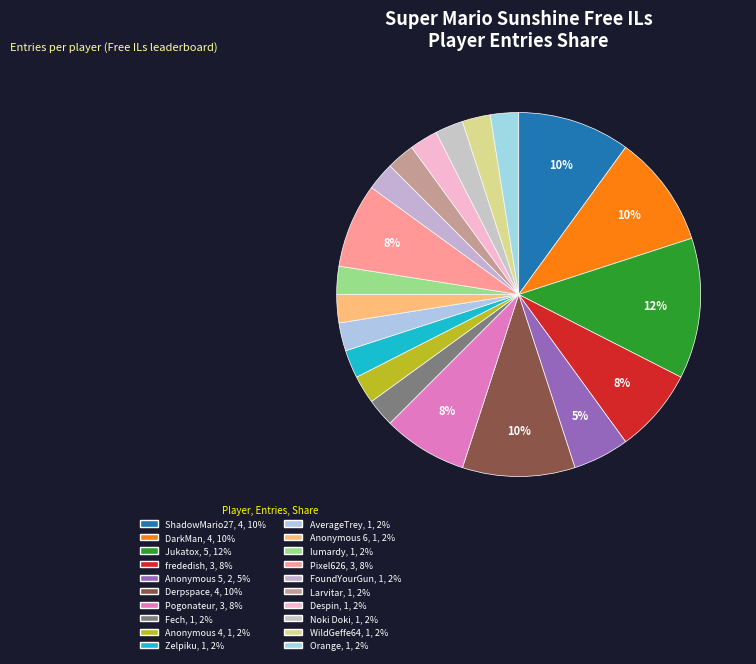

How many slices are in this pie chart?

20